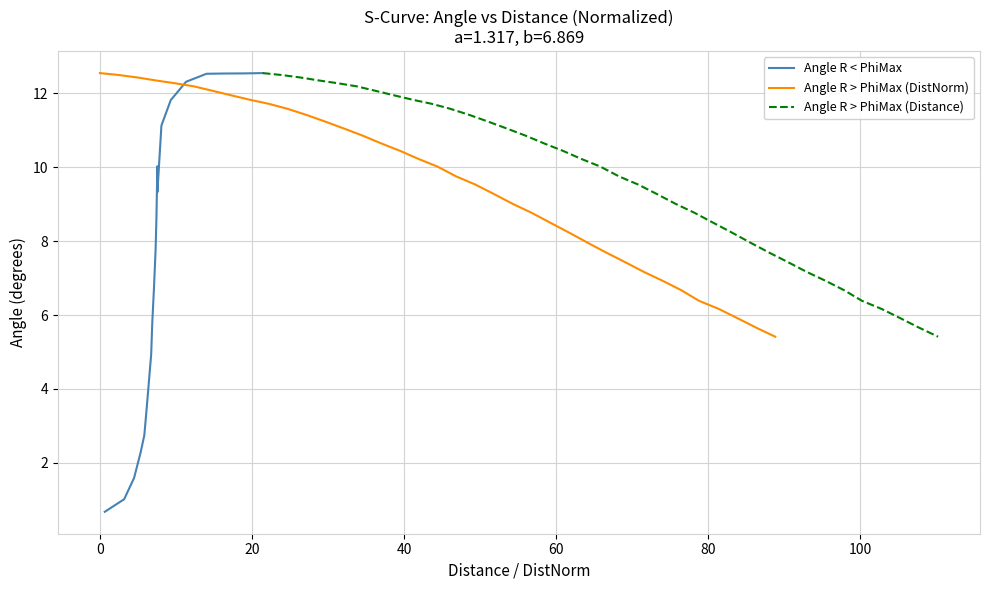

What is the lowest value of the Angle R > PhiMax (Distance) series?

5.4